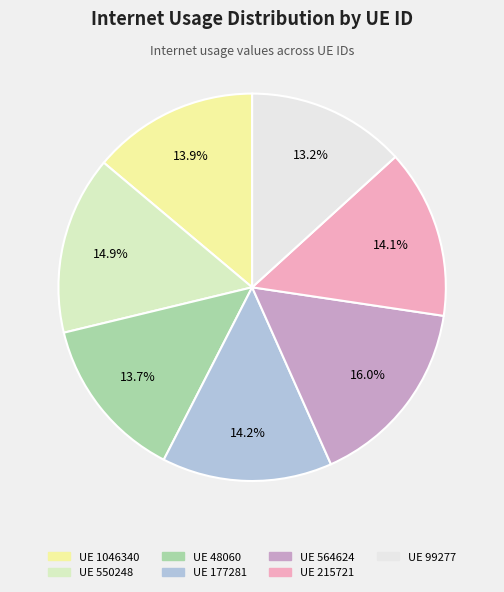

What is the largest slice in the pie chart?

UE 564624